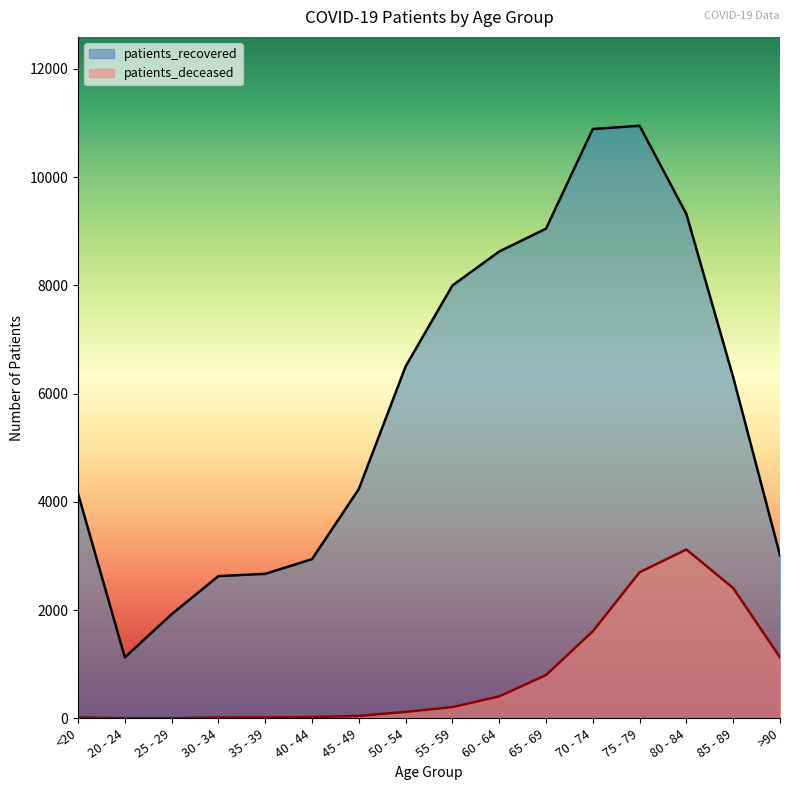

What are all the series names shown in the legend?

patients_recovered, patients_deceased